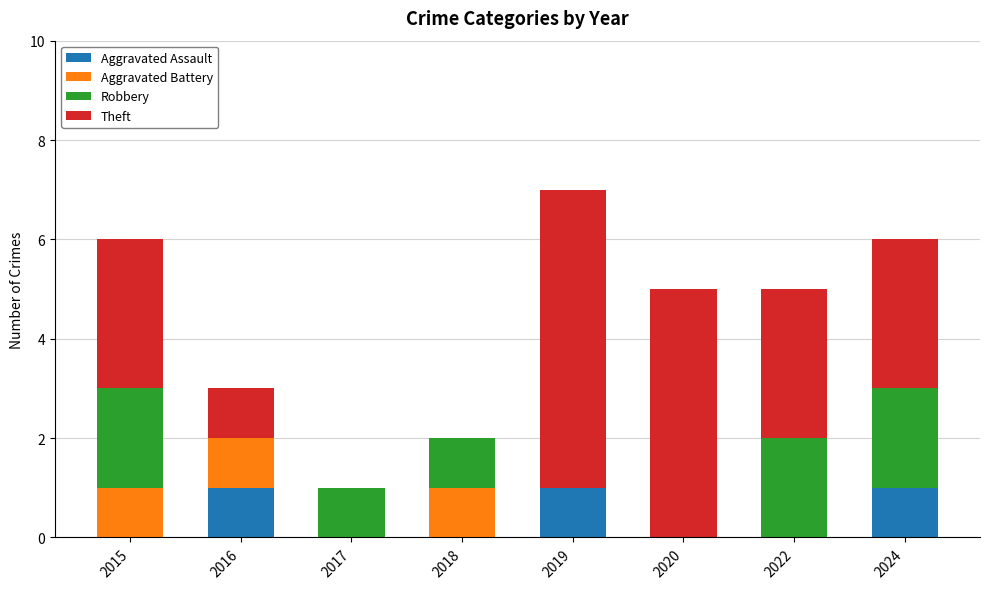

True or false: Aggravated Assault has a value of 0 at 2017.

True